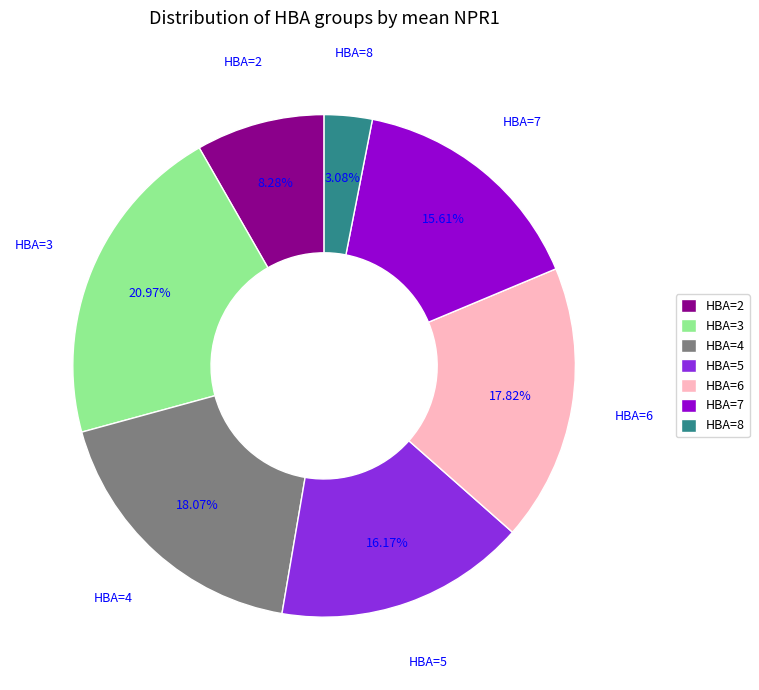

What is the smallest slice in the pie chart?

HBA=8